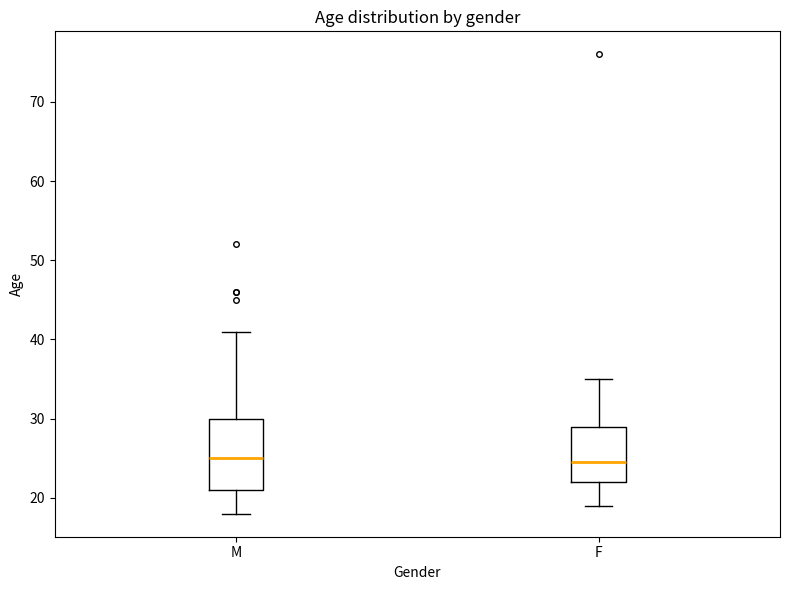

Where does the upper whisker of the box for M end on the y-axis? The values are not printed on the chart, so give them approximately, as read against the axis.

41